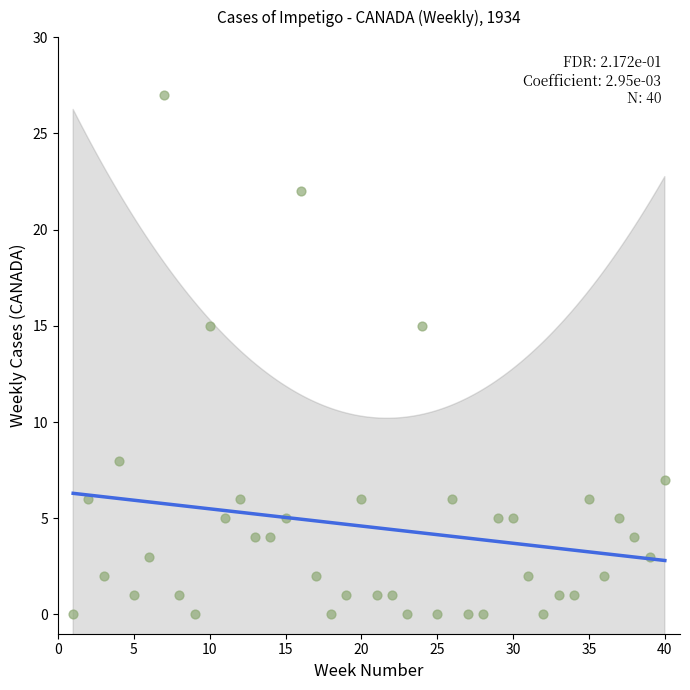

What is the range of X values (max minus min)?

39